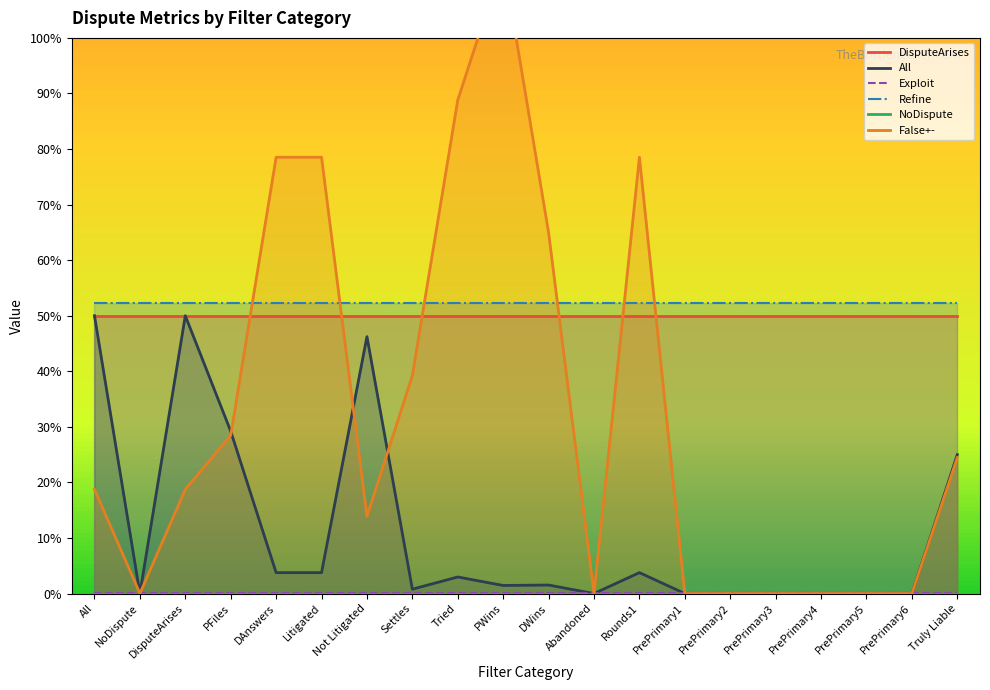

The All series shows 0.3 at PFiles. True or false?

True